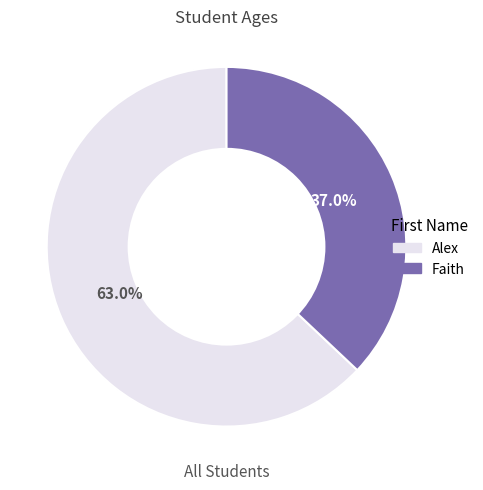

What is the total percentage of Faith and Alex?

100.0%